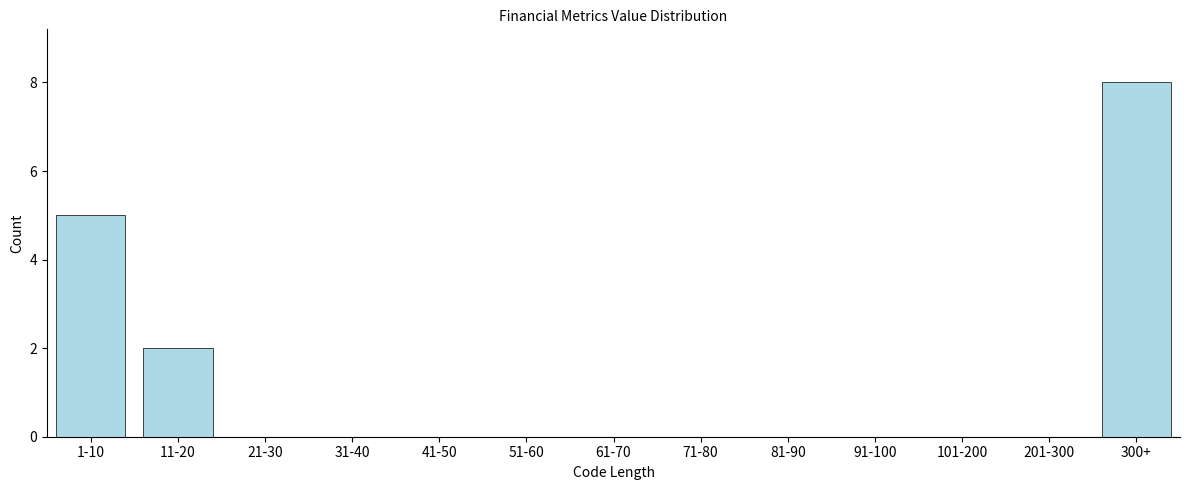

Reading left to right, extract all data points from this chart.

1-10=5	11-20=2	21-30=0	31-40=0	41-50=0	51-60=0	61-70=0	71-80=0	81-90=0	91-100=0	101-200=0	201-300=0	300+=8